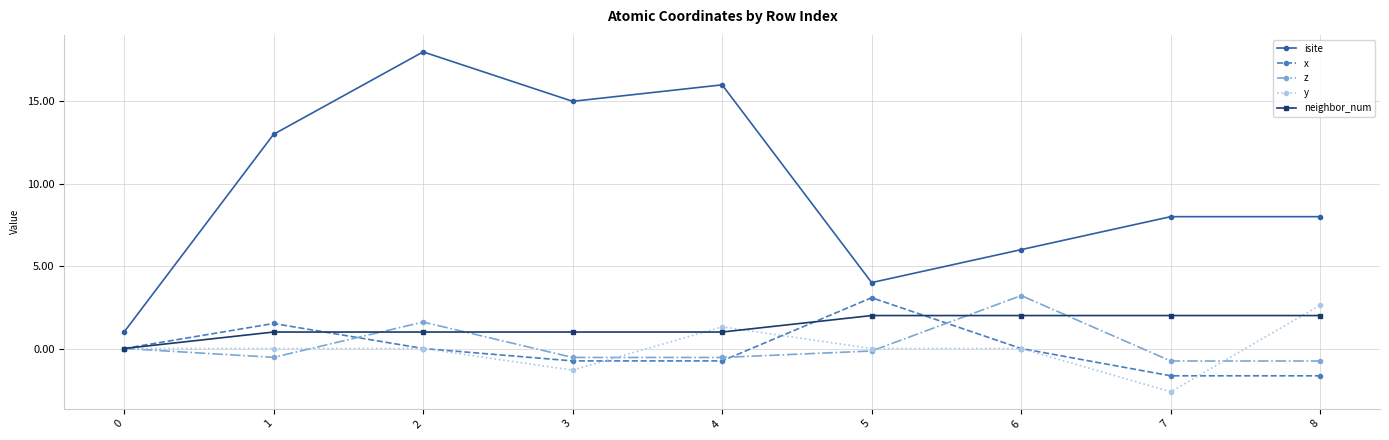

What is the lowest value of the y series?

-2.6